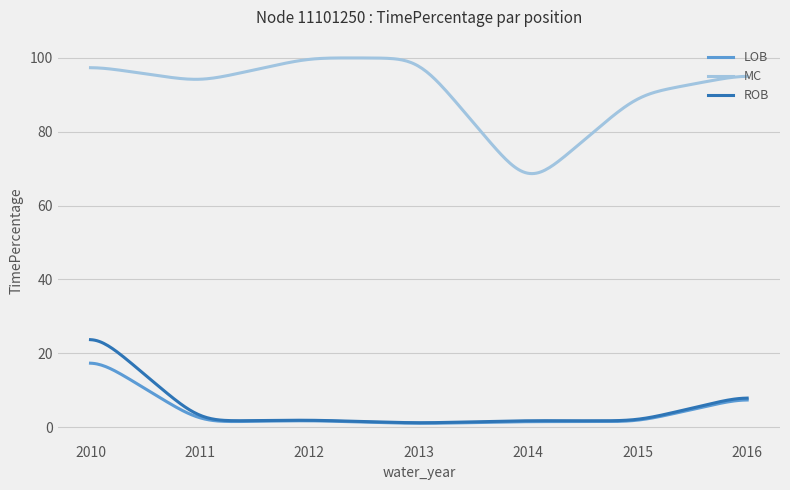

Rank the series by their maximum value, from highest to lowest.

MC, ROB, LOB